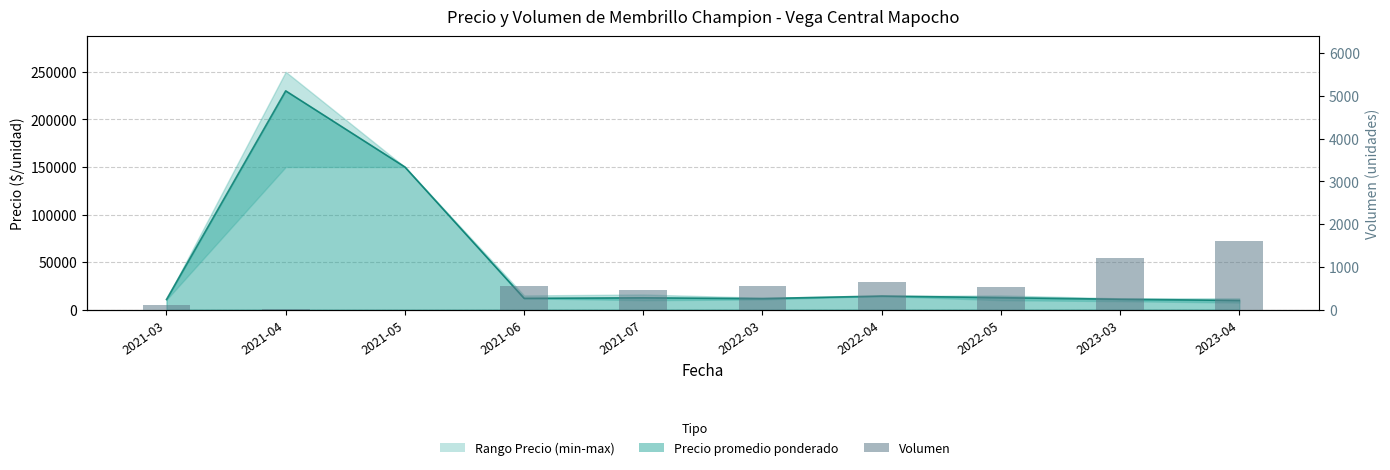

How many categories are shown in the chart?

10